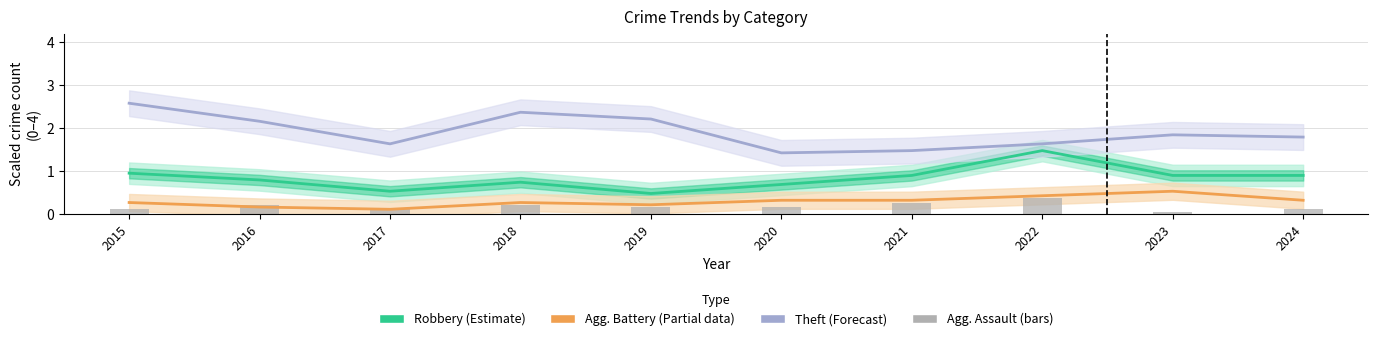

Which series changed the most between 2015 and 2022?

Theft (Forecast)